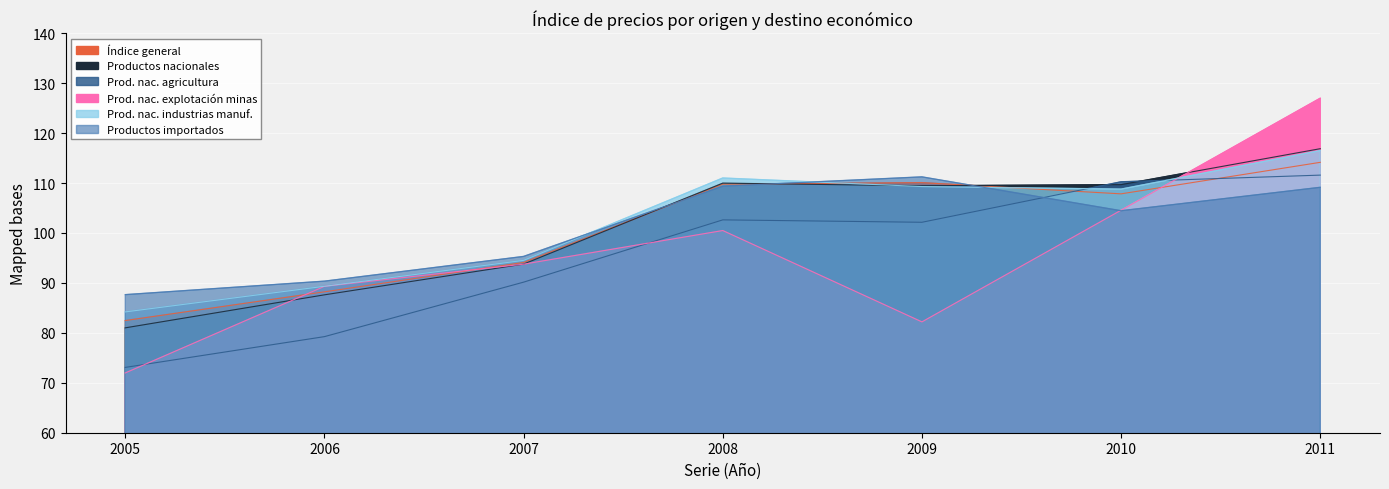

Which series has the largest range (max minus min)?

Prod. nac. explotación minas